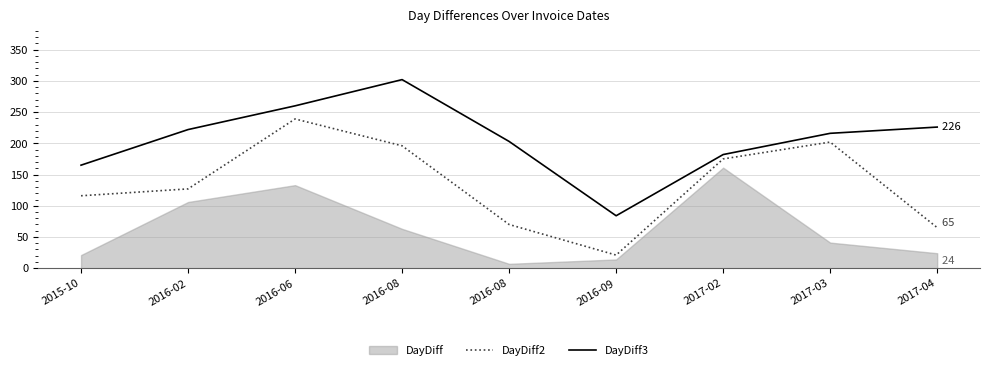

Is the value of DayDiff3 at 2017-02 greater than the value of DayDiff2 at 2016-06?

No